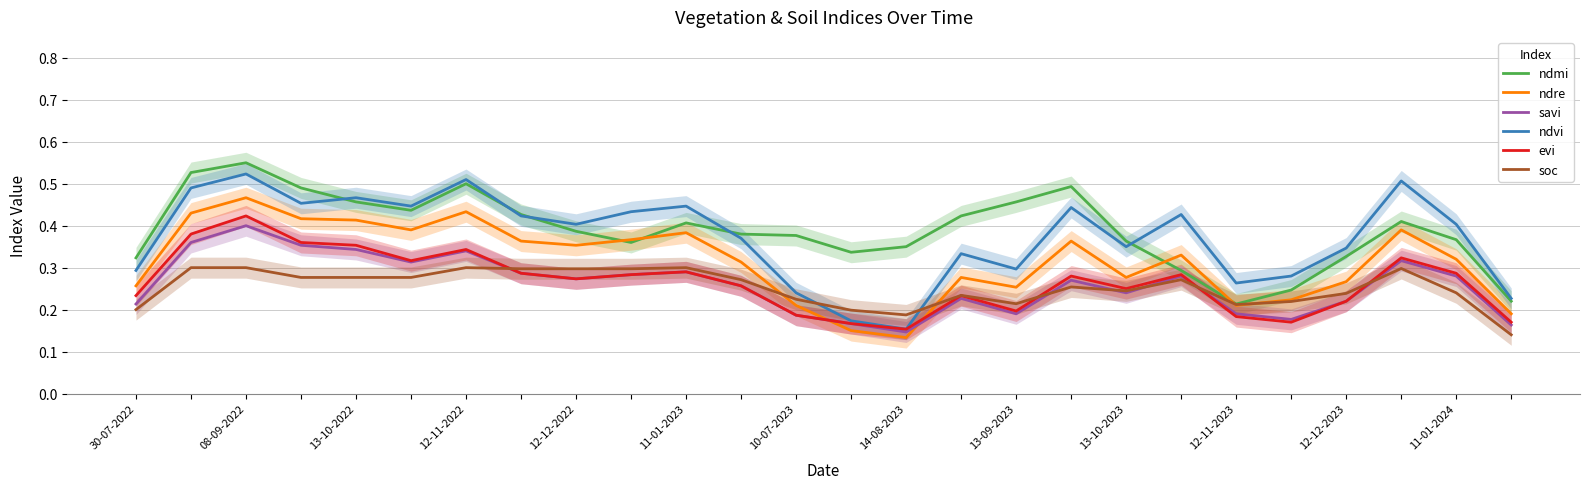

What is the spread (max minus min) of values at 12-12-2023?

0.1